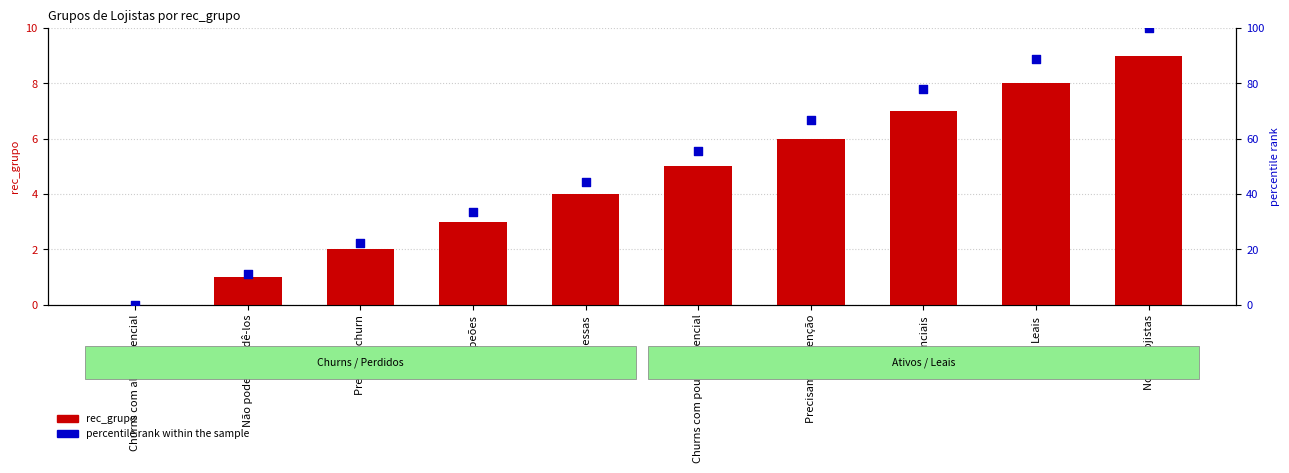

Is the value of rec_grupo at Novos Lojistas greater than the value of percentile rank within the sample at Churns com pouco potencial?

No